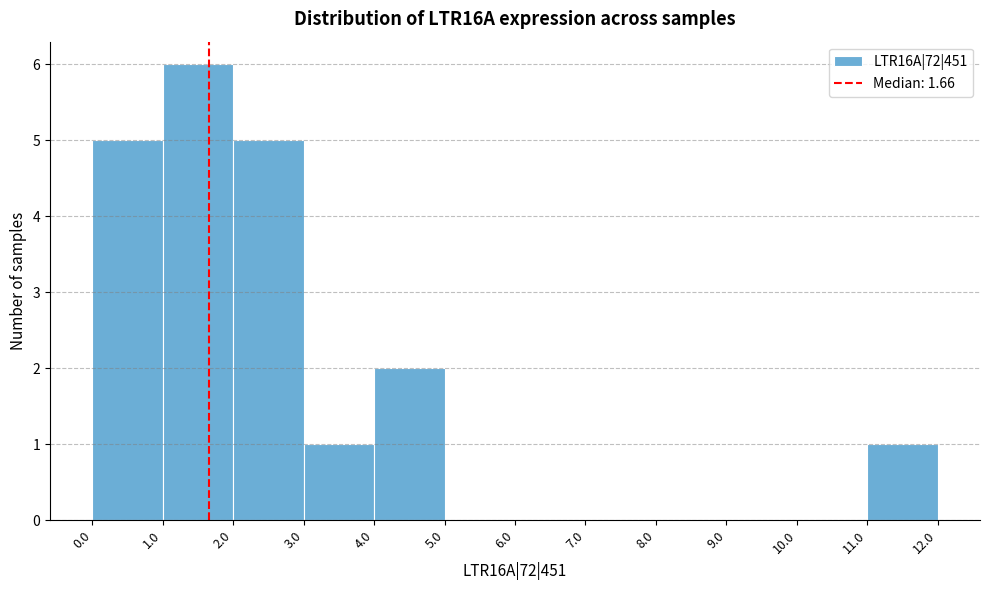

Over which range of the x-axis is the bar tallest?

1.0 to 2.0